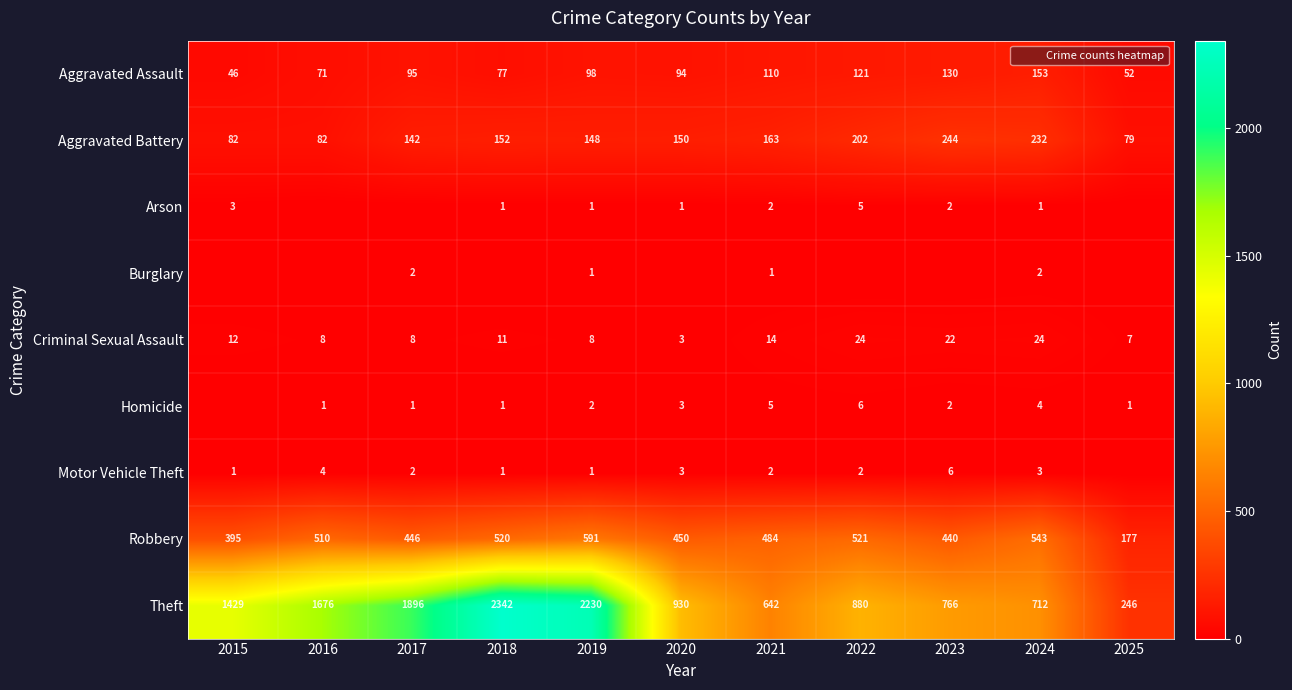

The Arson series shows 1 at 2020. True or false?

False